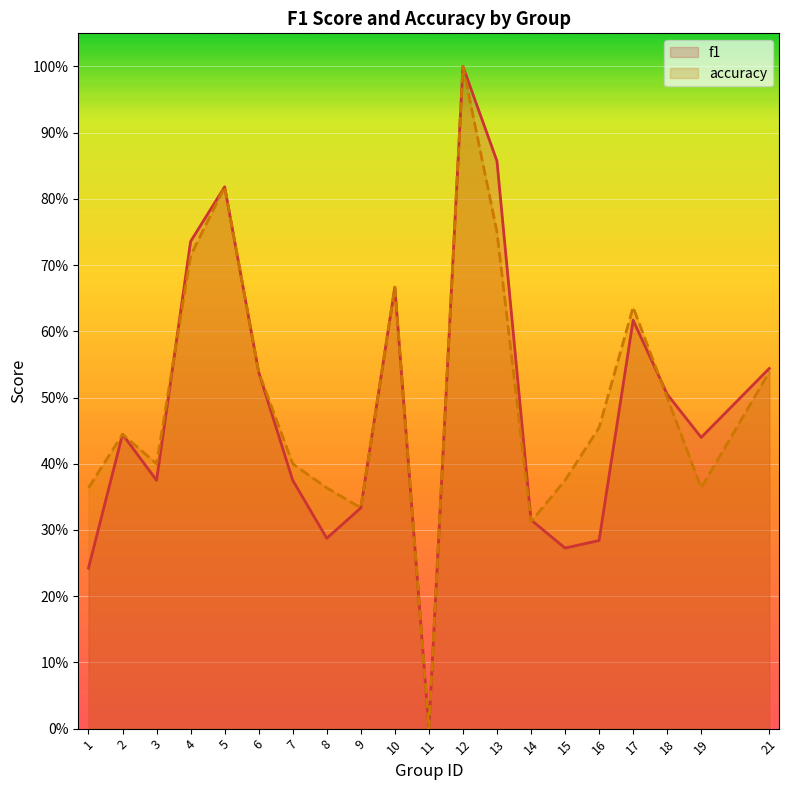

At which category does accuracy reach its first local valley?

3